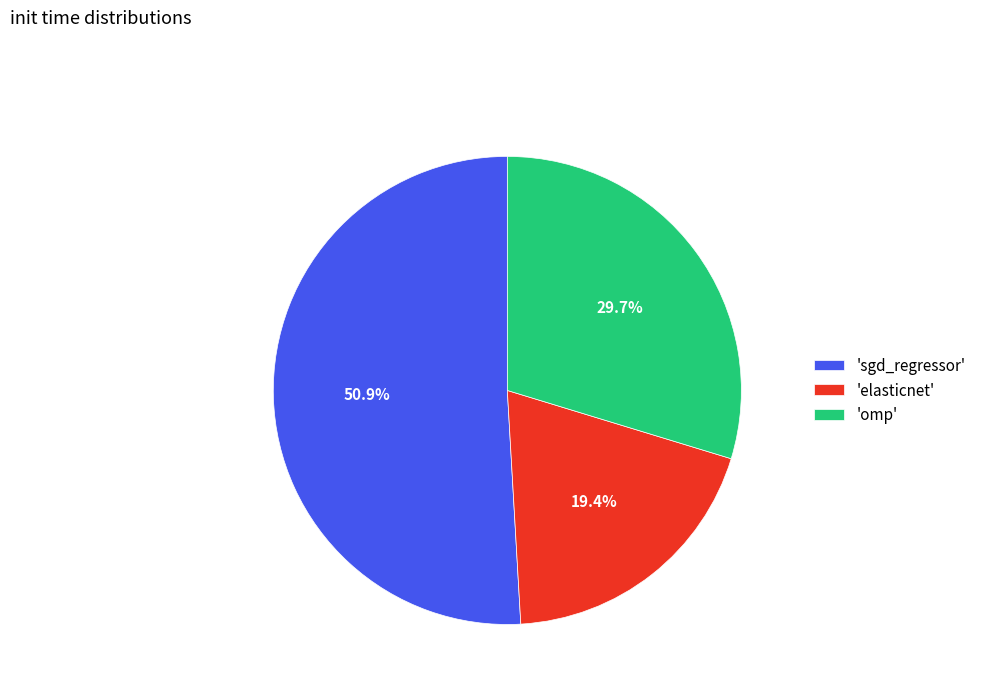

Count the number of slices in the pie.

3